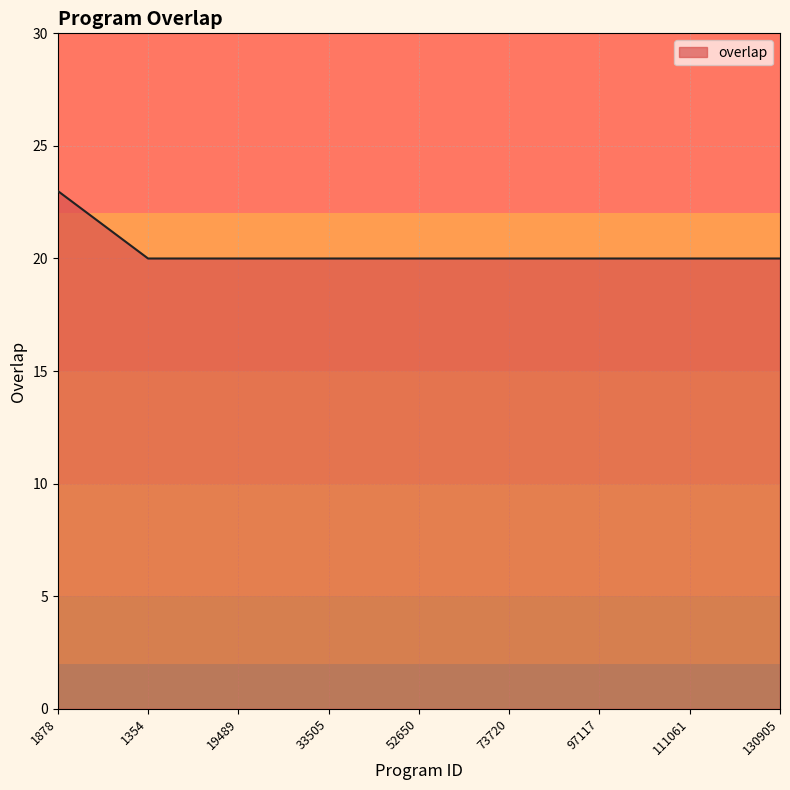

What is the minimum value shown in the chart?

20